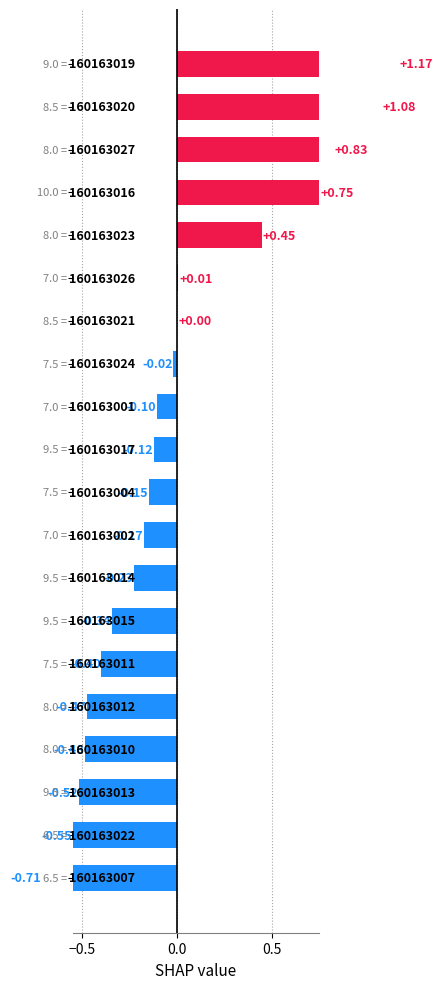

What is the minimum value shown in the chart?

-0.7